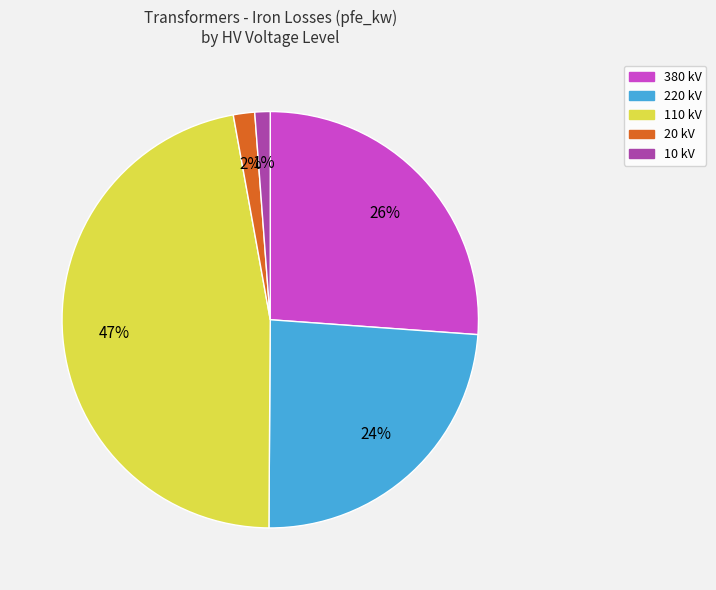

How many slices are in this pie chart?

5